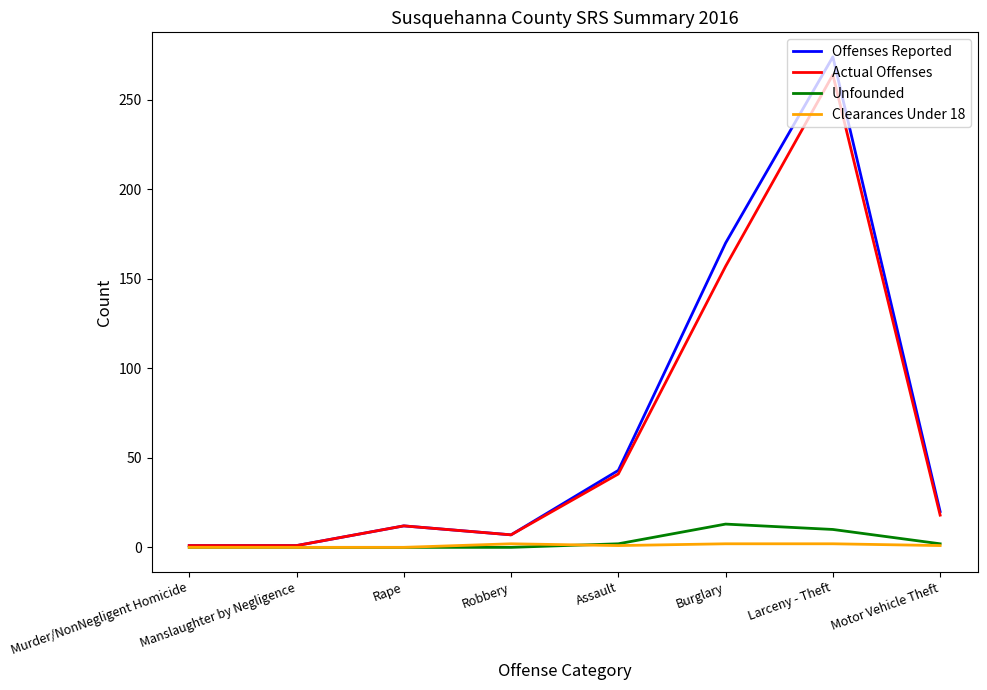

Which series has the largest range (max minus min)?

Offenses Reported